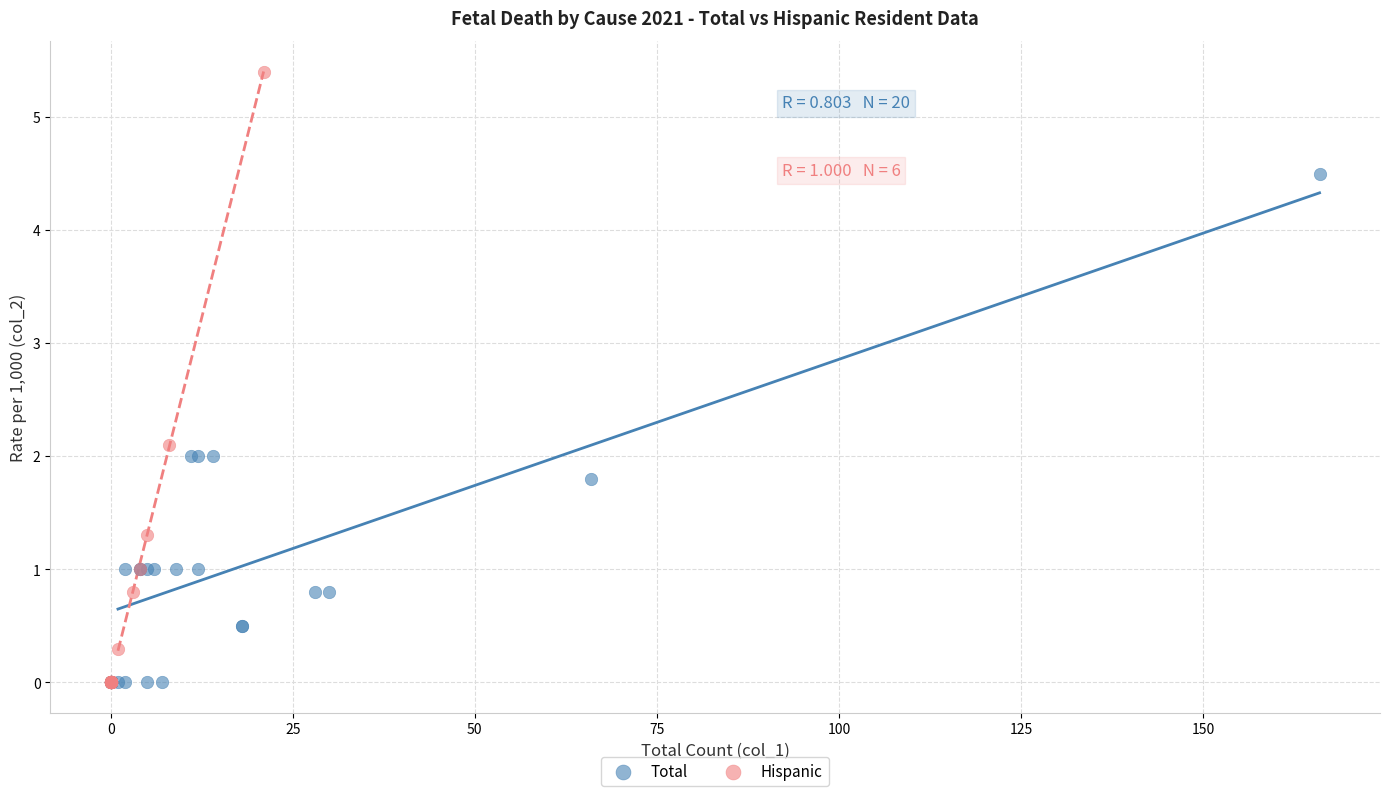

Which series contains the highest Y value?

Hispanic